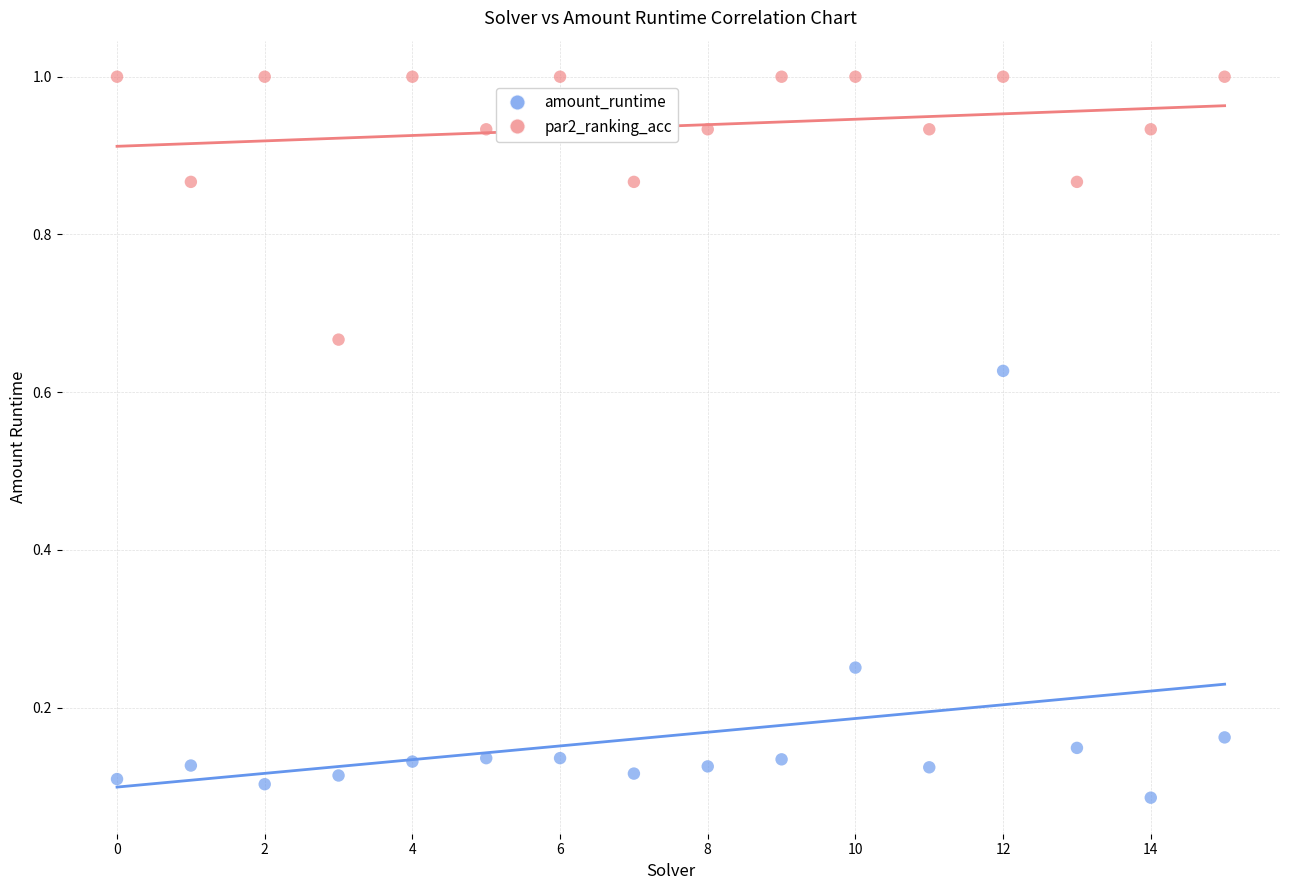

What are all the series names shown in the legend?

amount_runtime, par2_ranking_acc